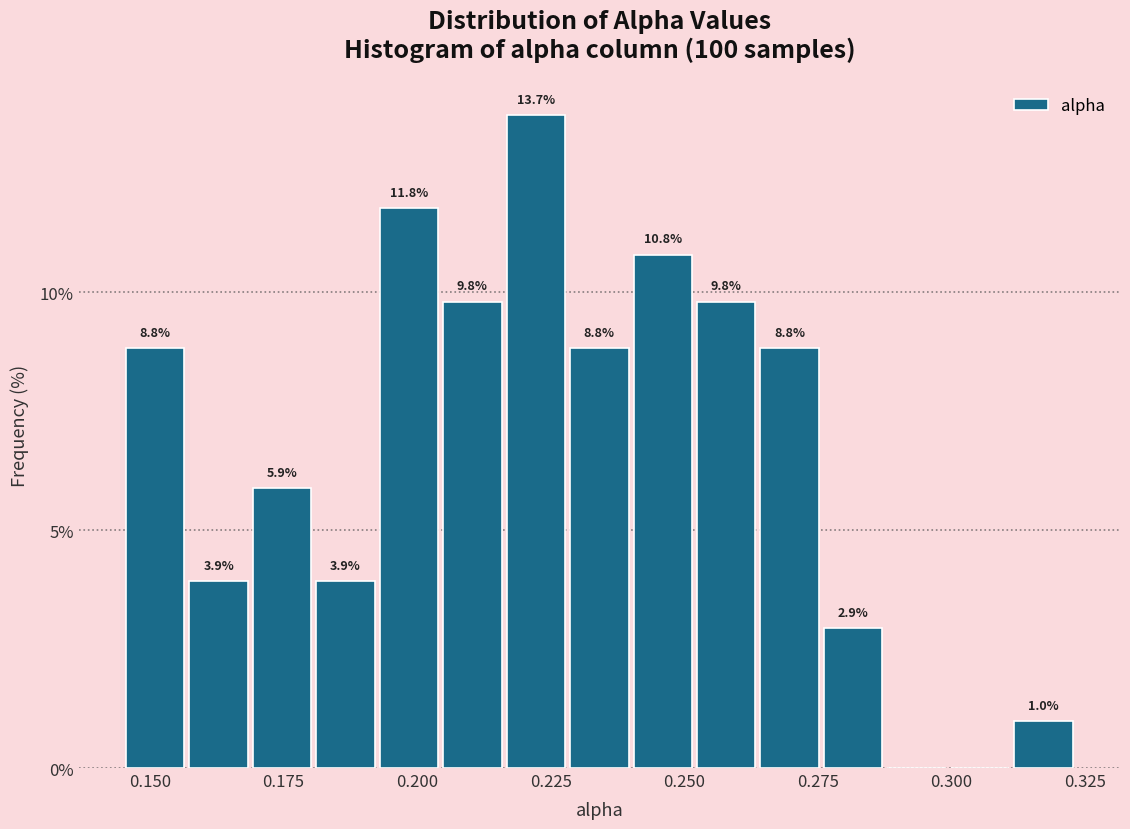

Around what value on the x-axis is the tallest bar? Give the approximate position of its centre, as read against the axis.

0.220